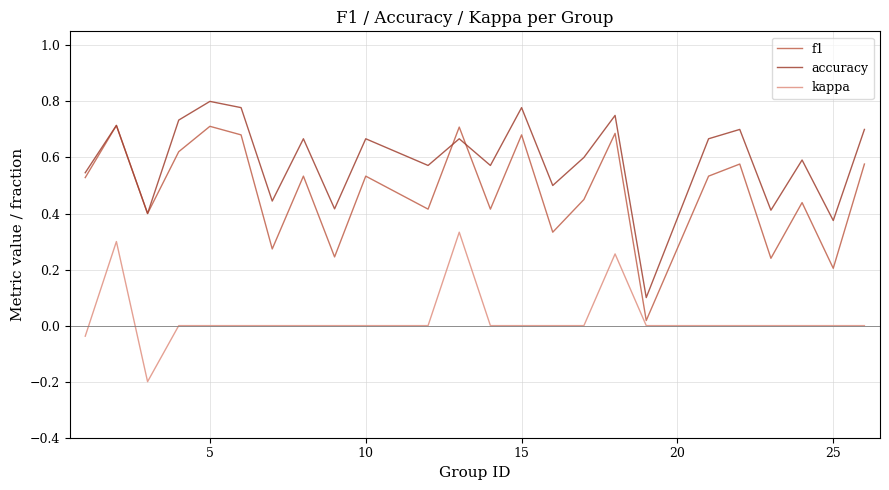

Rank the series by their maximum value, from highest to lowest.

accuracy, f1, kappa